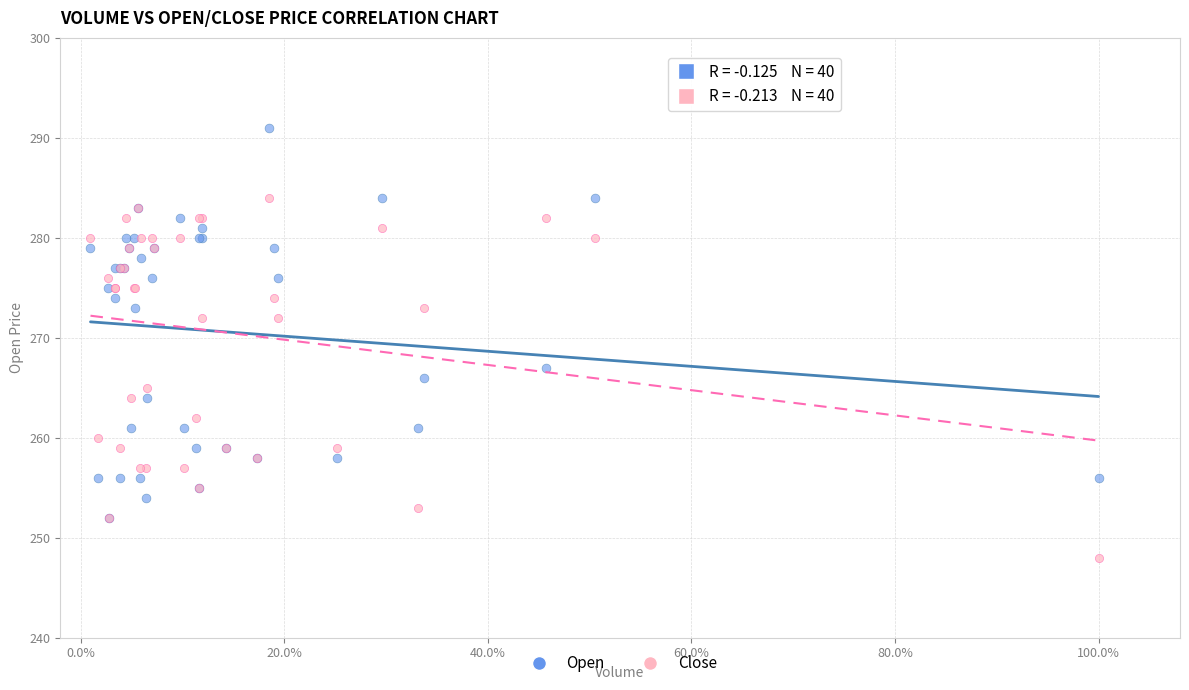

Which series has the largest Y range (max minus min)?

Open